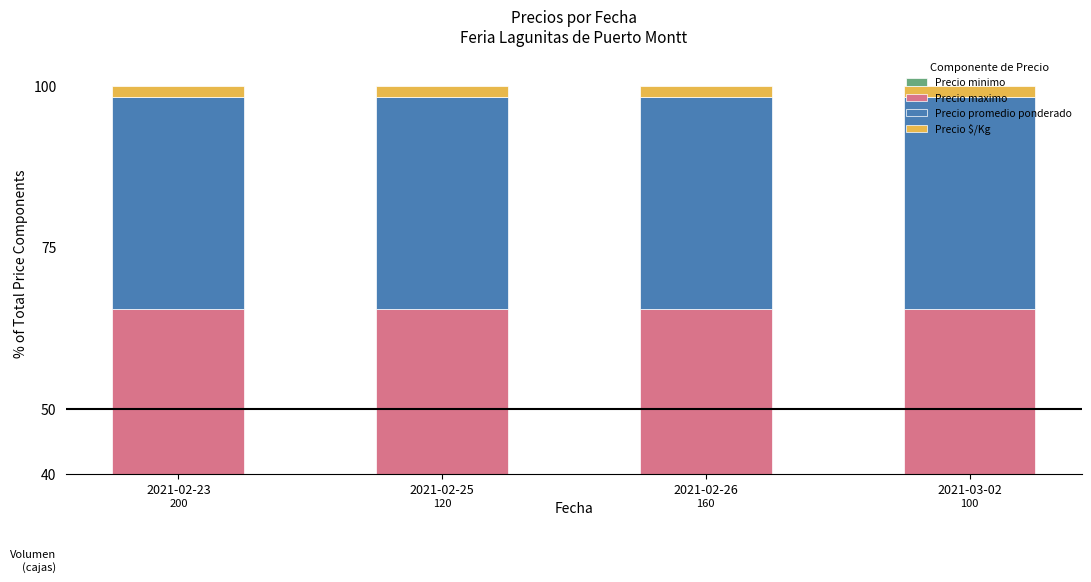

Which has a higher value, 2021-02-23 or 2021-03-02?

2021-02-23